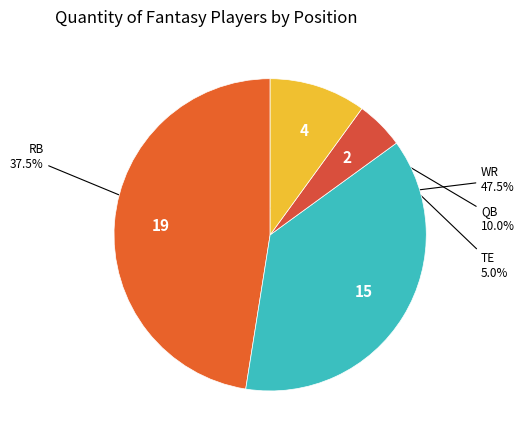

Count the number of slices in the pie.

4